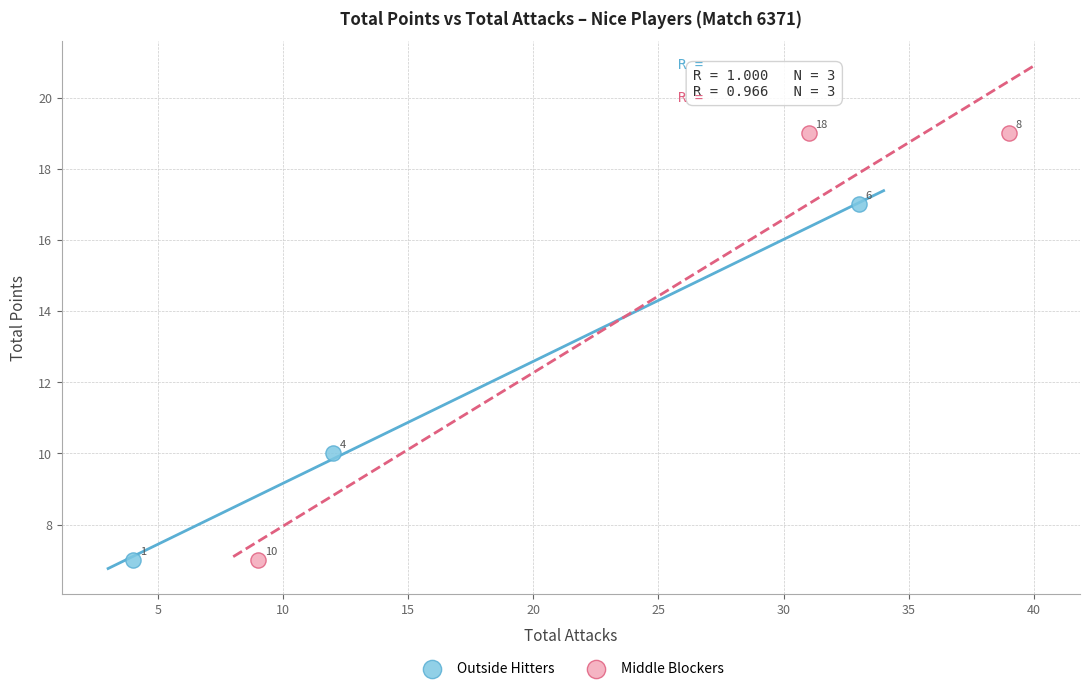

Which series has the widest spread of Y values?

Middle Blockers